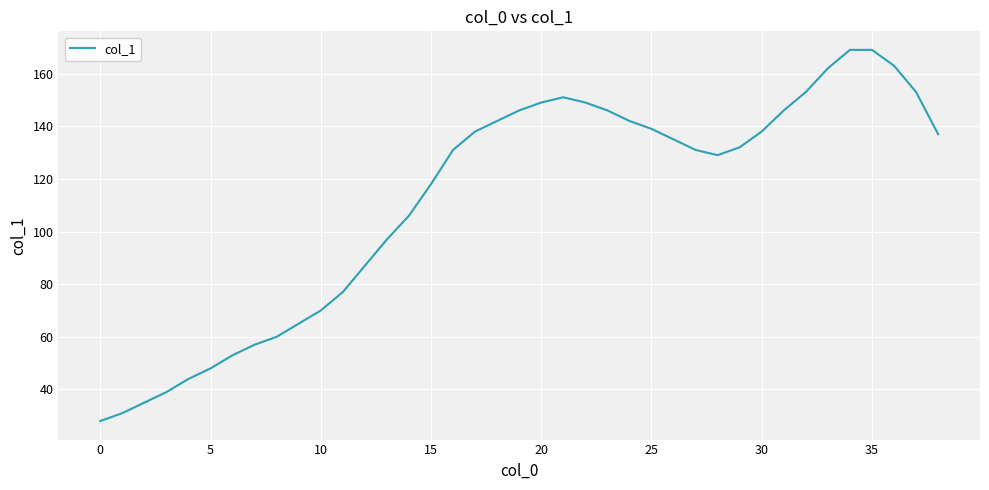

Reading right to left, transcribe all the data shown in this chart.

137	153	163	169	169	162	153	146	138	132	129	131	135	139	142	146	149	151	149	146	142	138	131	118	106	97	87	77	70	65	60	57	53	48	44	39	35	31	28